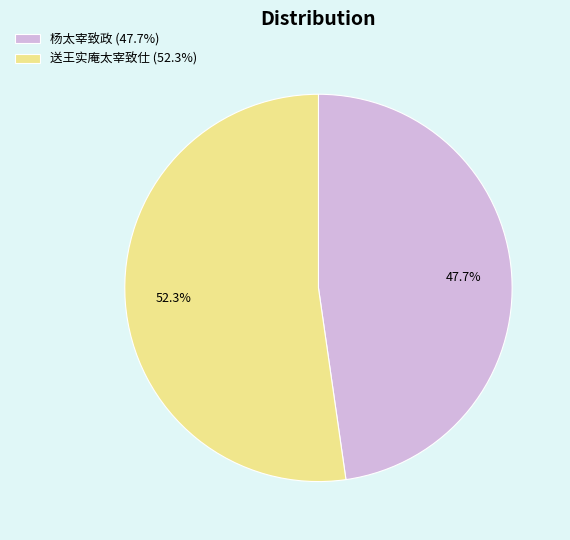

What percentage is the 送王实庵太宰致仕 slice, to the nearest percent?

52%